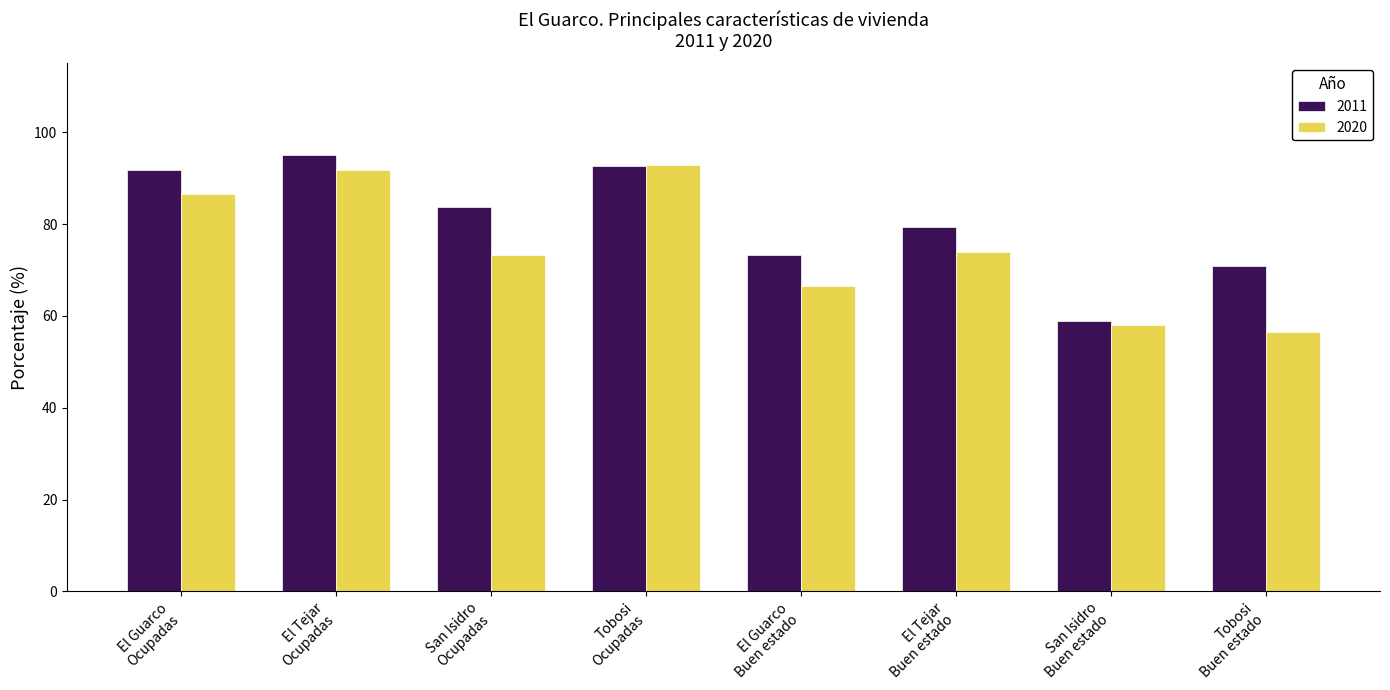

Which series has the largest total across all categories?

2011